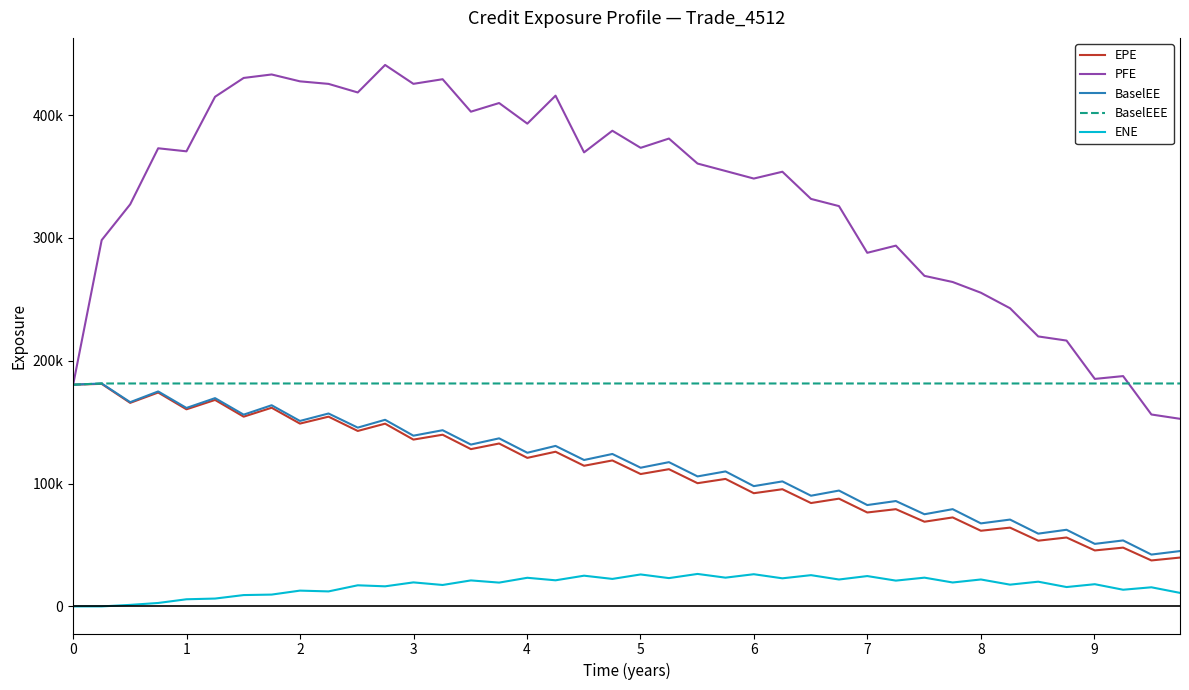

Which series has the largest range (max minus min)?

PFE